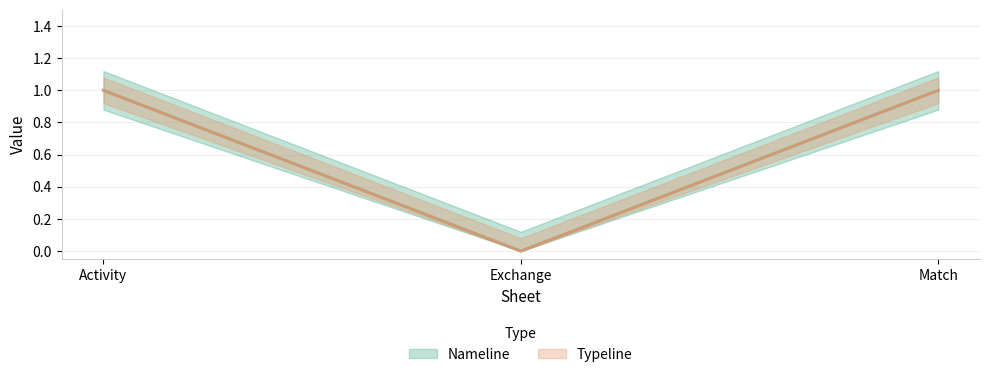

Reading left to right, extract all data points from this chart.

Nameline: Activity=1	Exchange=0	Match=1
Typeline: Activity=1	Exchange=0	Match=1